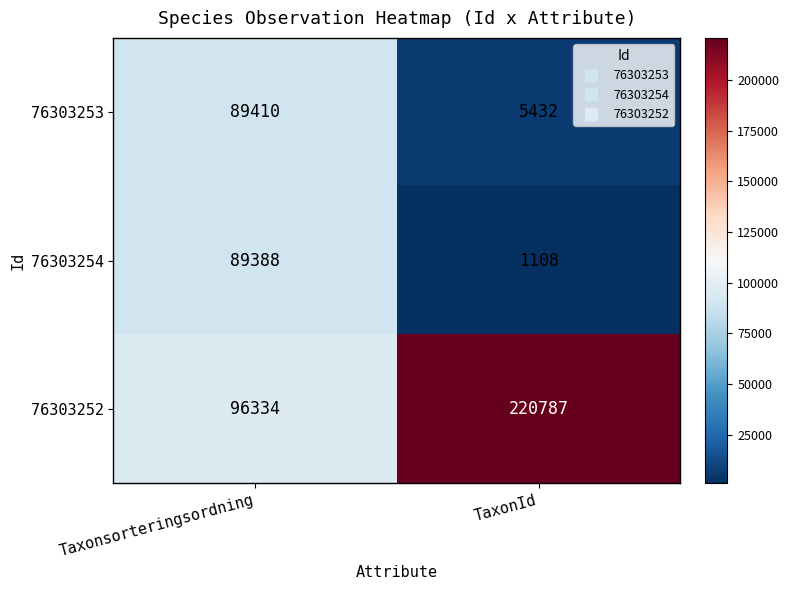

Which category has the lowest value across all series?

TaxonId